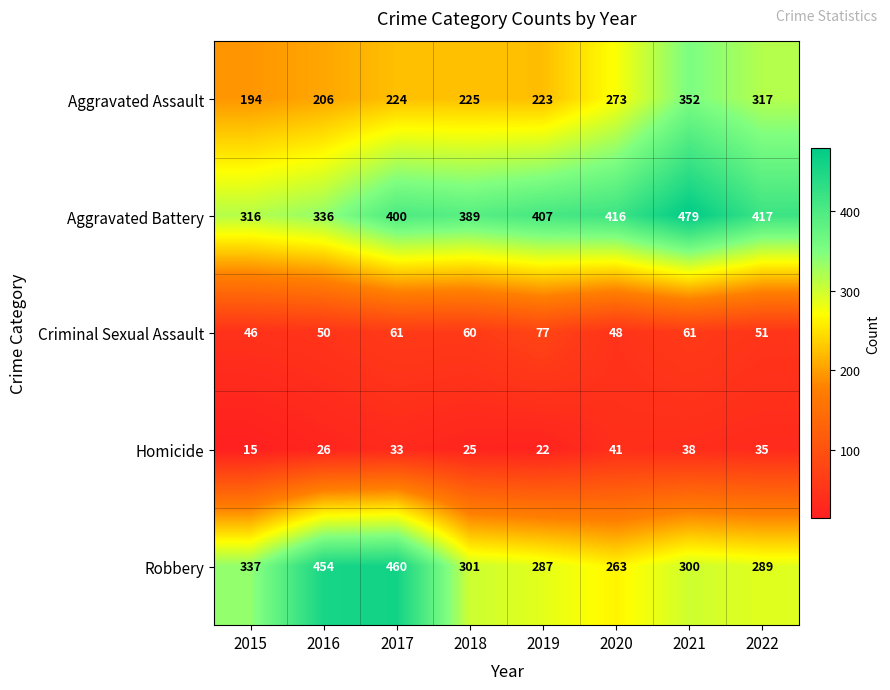

What is the maximum value shown in the chart?

479